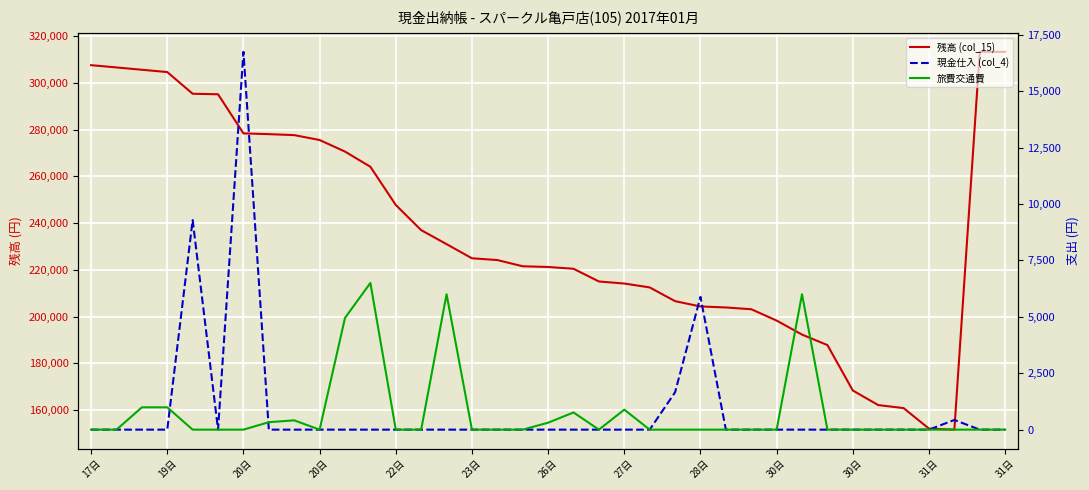

In 旅費交通費, how many points are higher than both neighbors (excluding endpoints)?

6